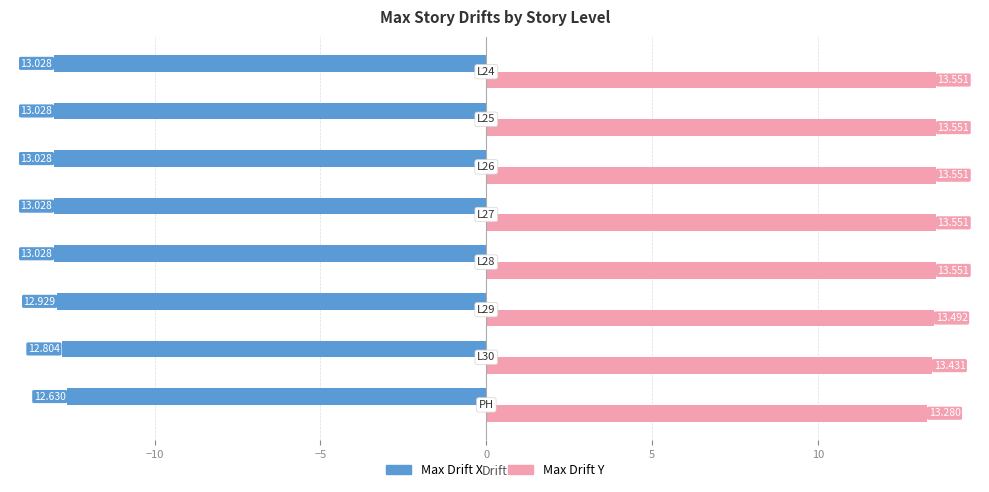

List the series in order of their overall mean, highest first.

Max Drift Y, Max Drift X